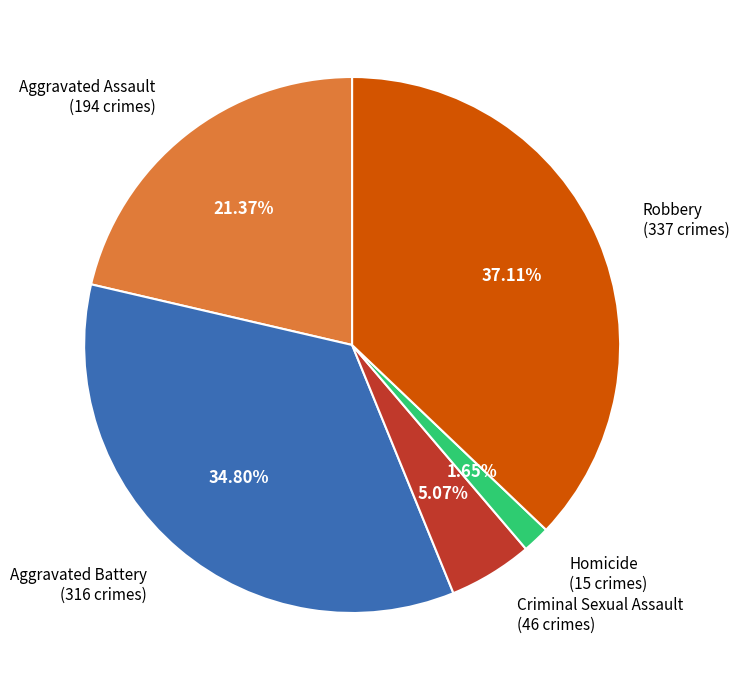

To the nearest percent, what percentage of the pie is Aggravated Battery?

35%